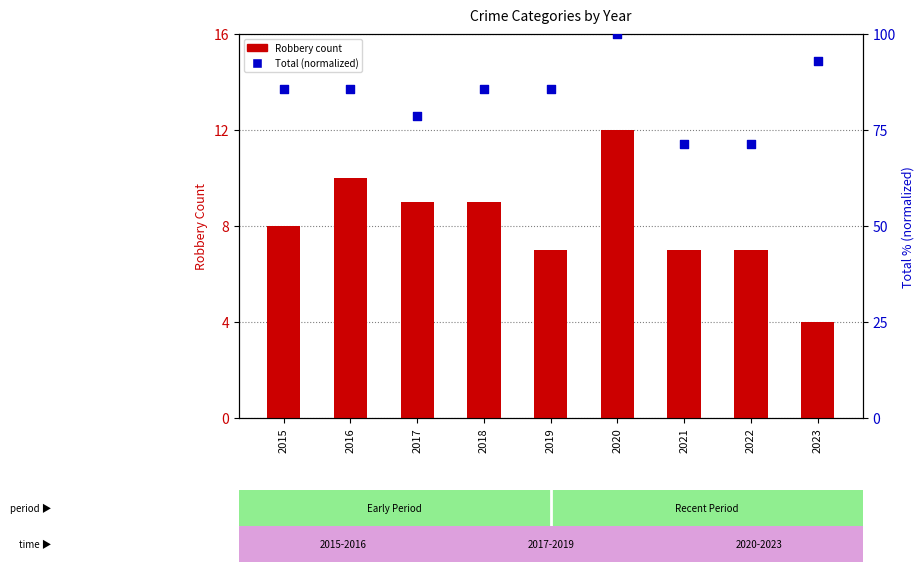

Which series reaches the minimum Y coordinate?

Robbery